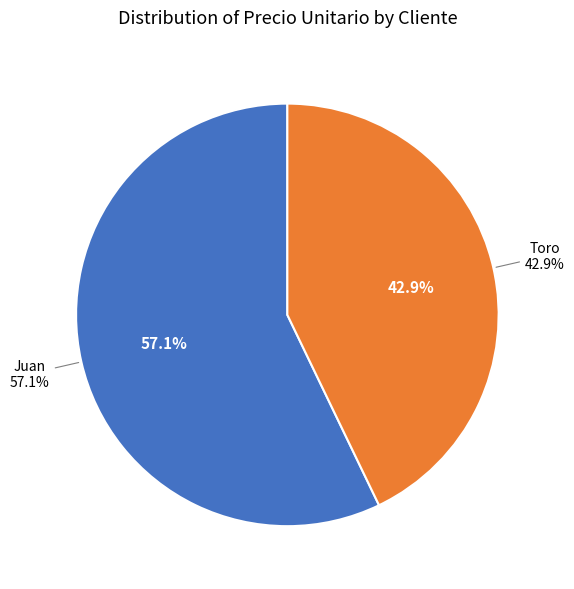

What percentage do Juan and Toro together represent?

100.0%